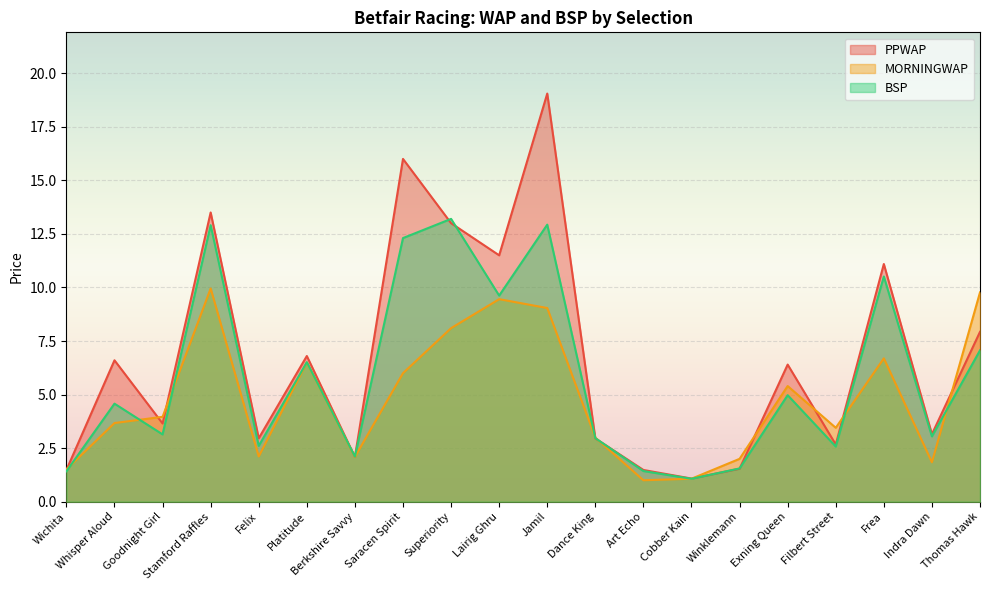

What is the label of the 6th point from the right?

Winklemann